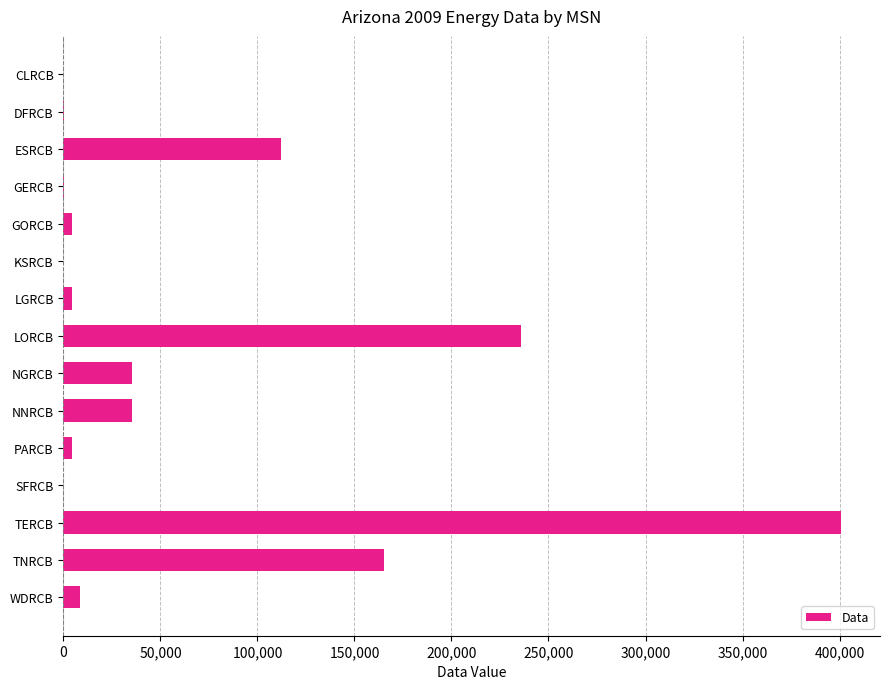

What is the sum of the values at TNRCB and ESRCB?

277062.3